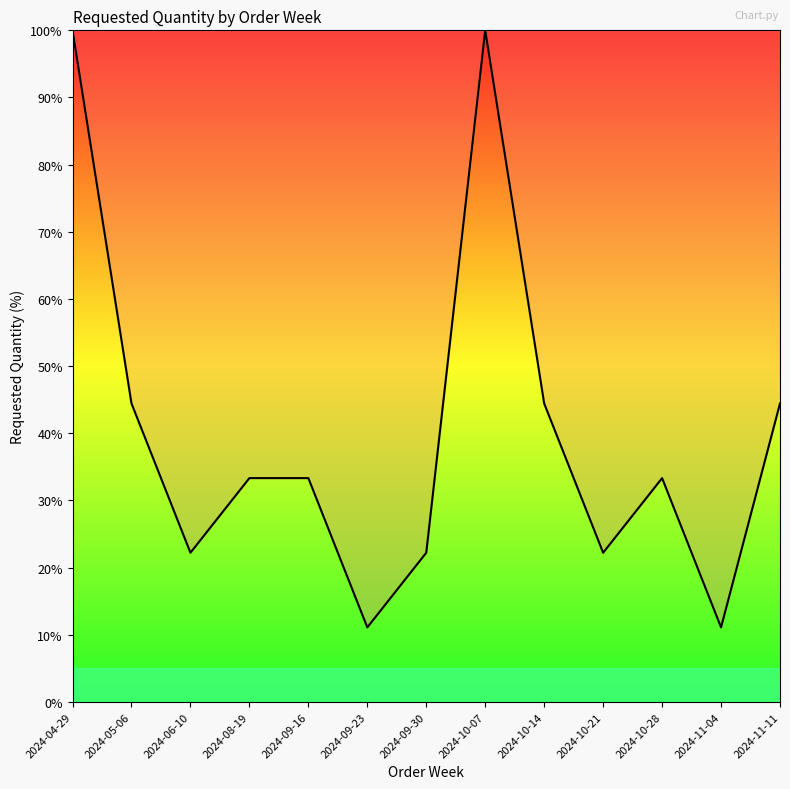

At which label does the data first exceed 33?

2024-04-29